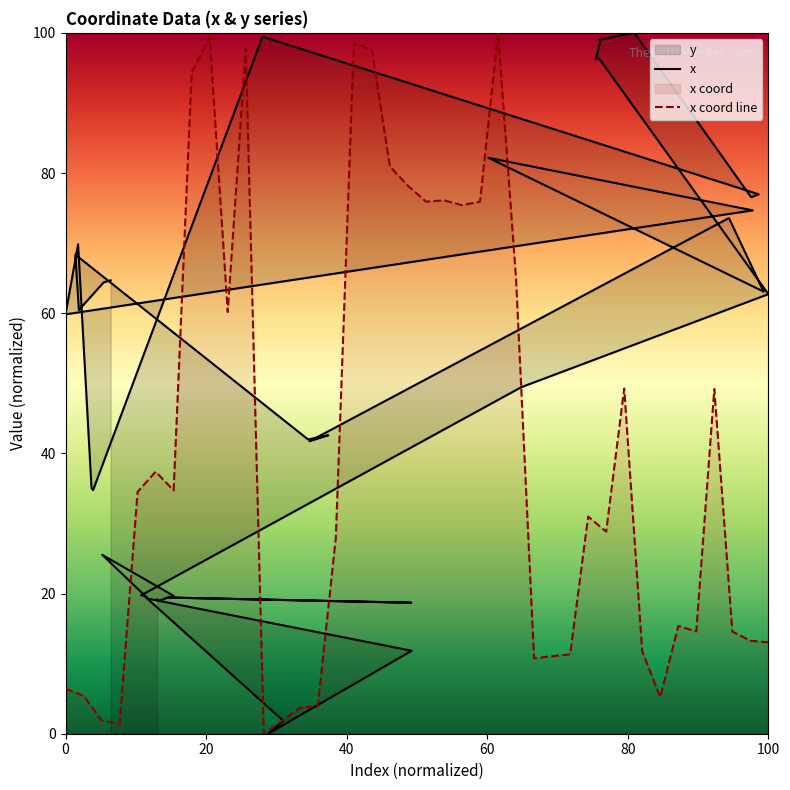

What is the maximum value for x?

100.0